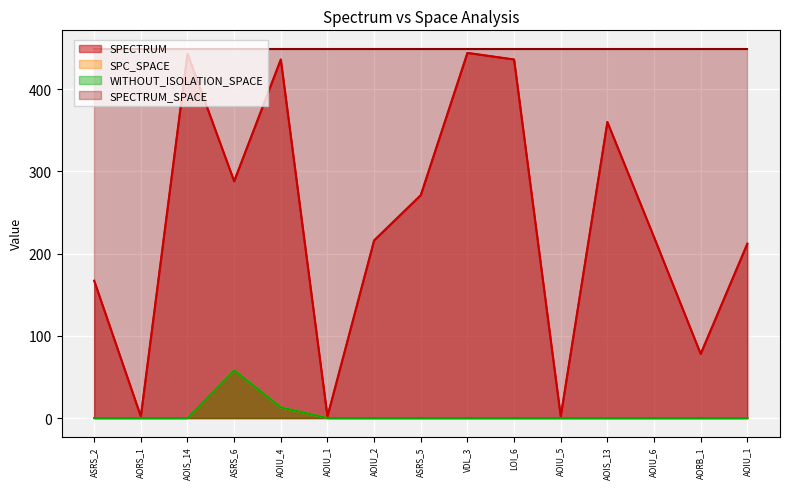

What is the total value across all series at ASRS_2?

616